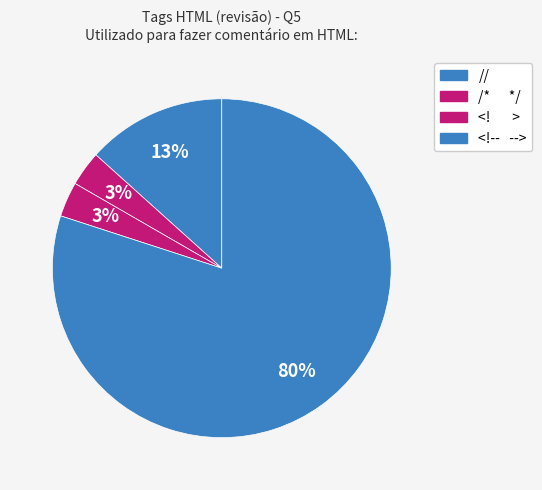

How many segments does this pie chart have?

4